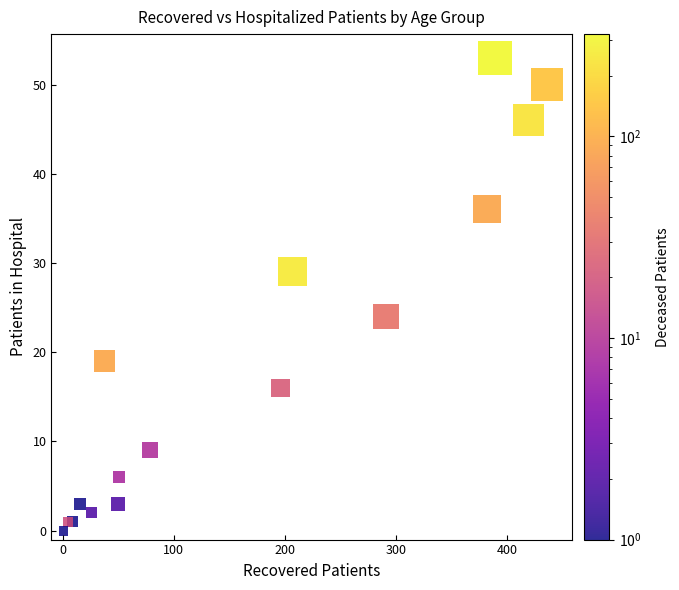

What Y value in the scatter plot is closest to 26?

24